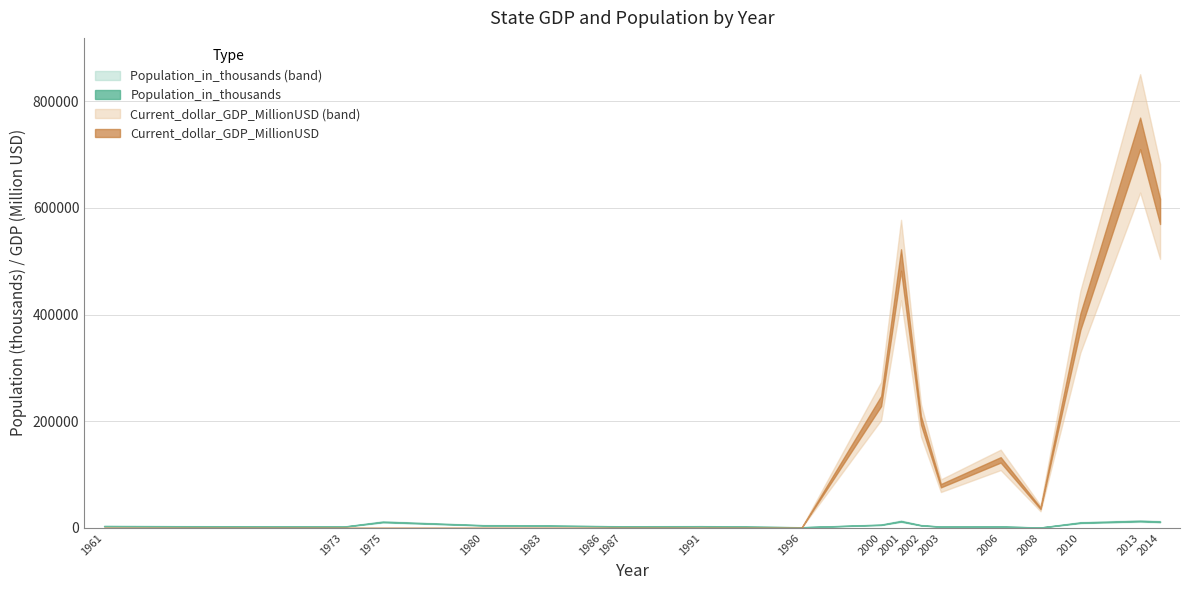

How many values in the Current_dollar_GDP_MillionUSD series are below 36668?

9